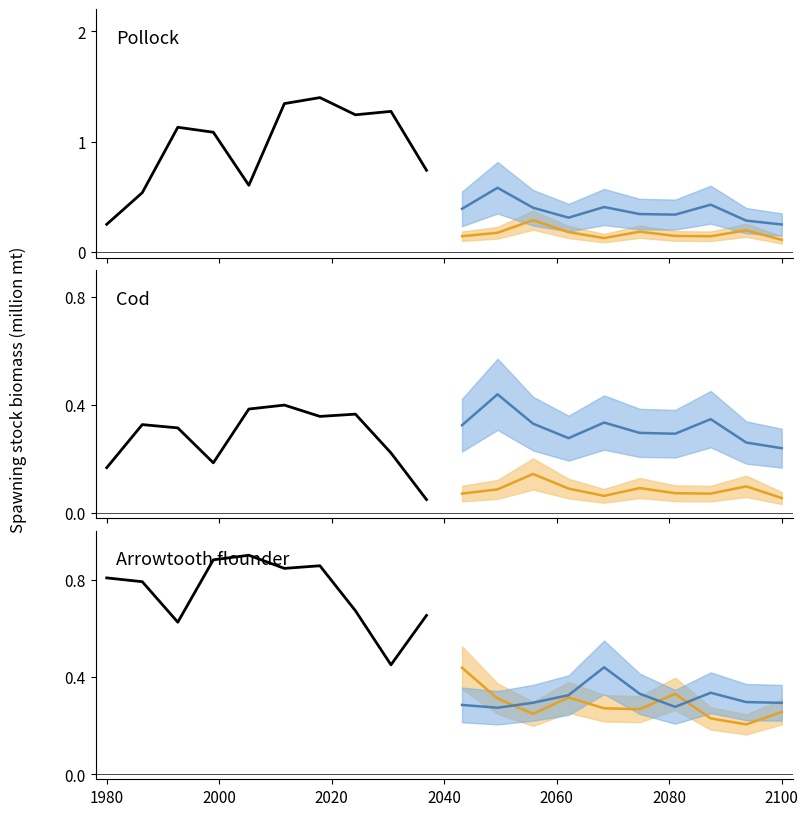

How many interior local valleys does the Orange scenario series have?

3